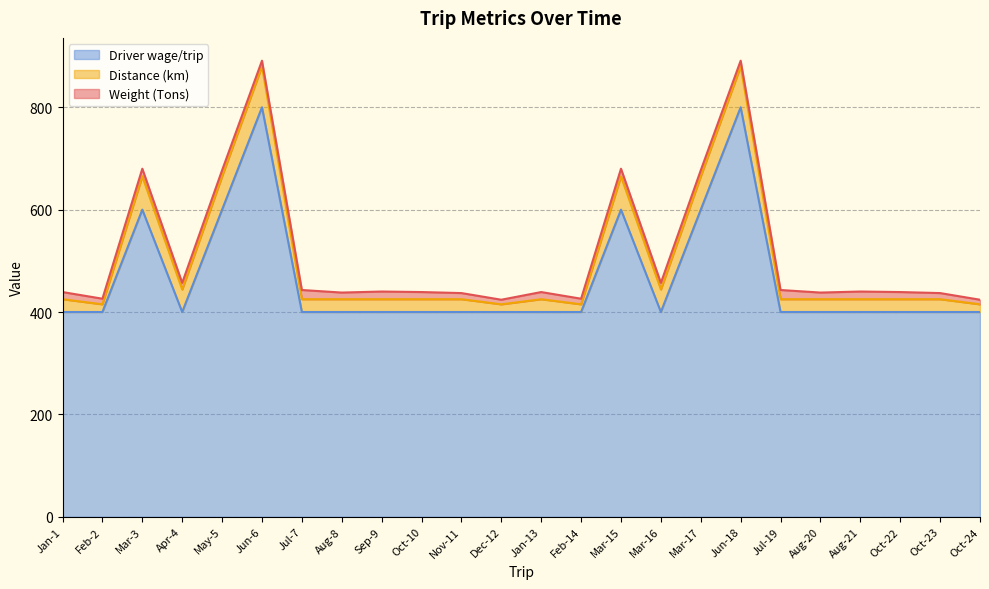

What position from the left is Oct-23?

23